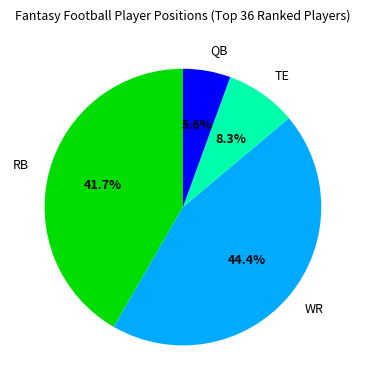

To the nearest percent, what is the combined percentage of RB and WR?

86%